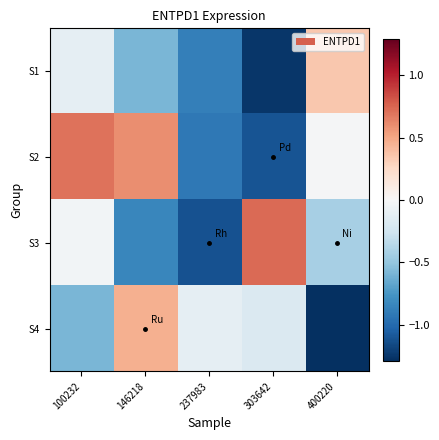

Which label corresponds to the smallest value in the chart?

400220